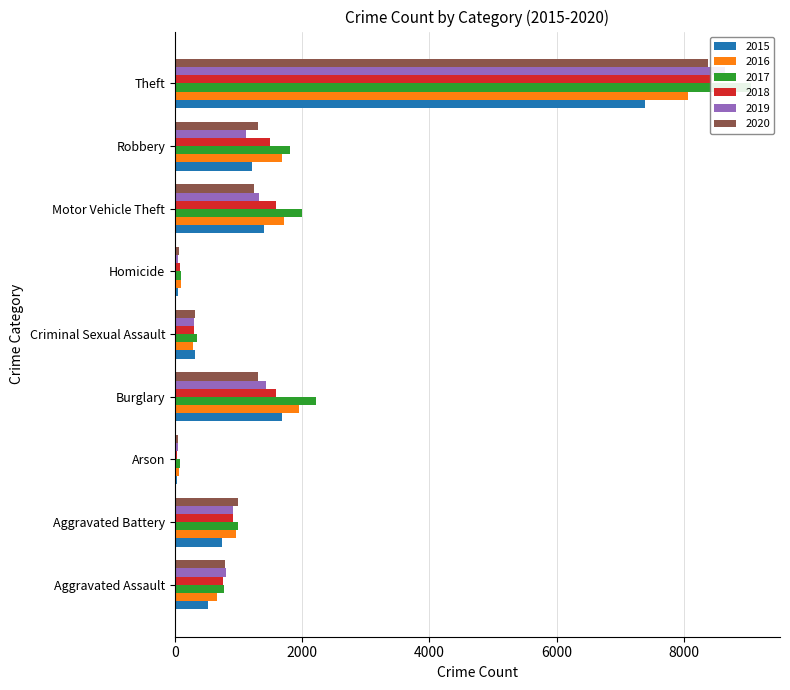

At which category is the sum across all series the highest?

Theft